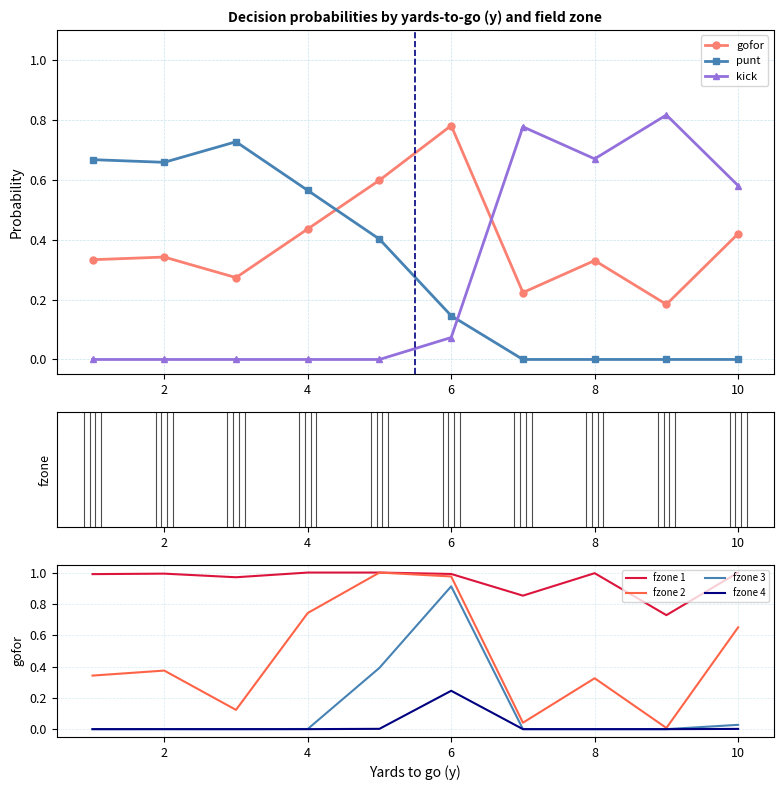

What are all the series names shown in the legend?

gofor, punt, kick